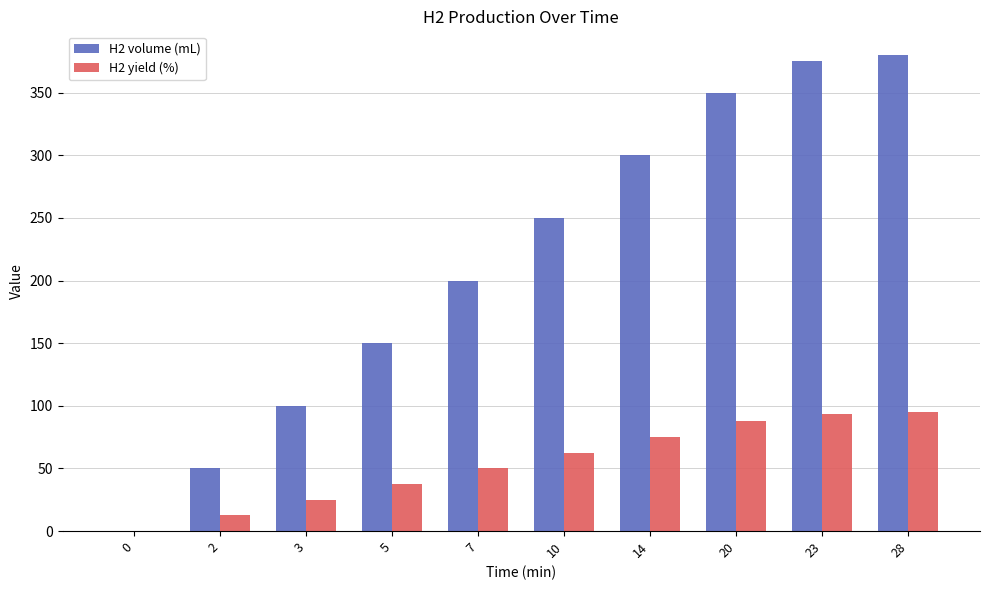

True or false: H2 volume (mL) has a value of 79.8 at 5.

False